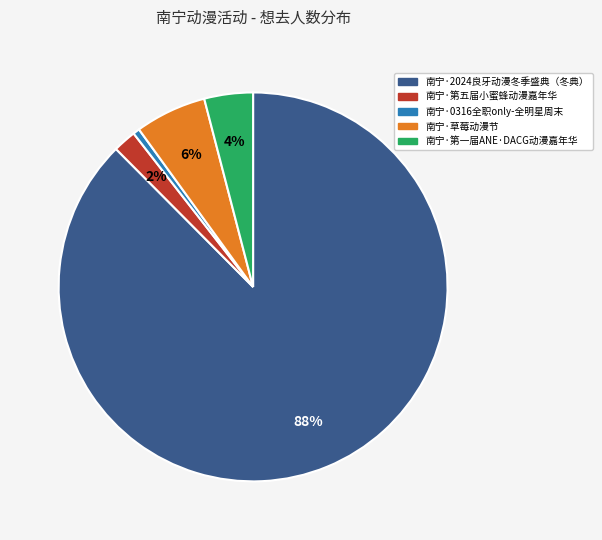

What percentage is the 南宁·草莓动漫节 slice, to the nearest percent?

6%